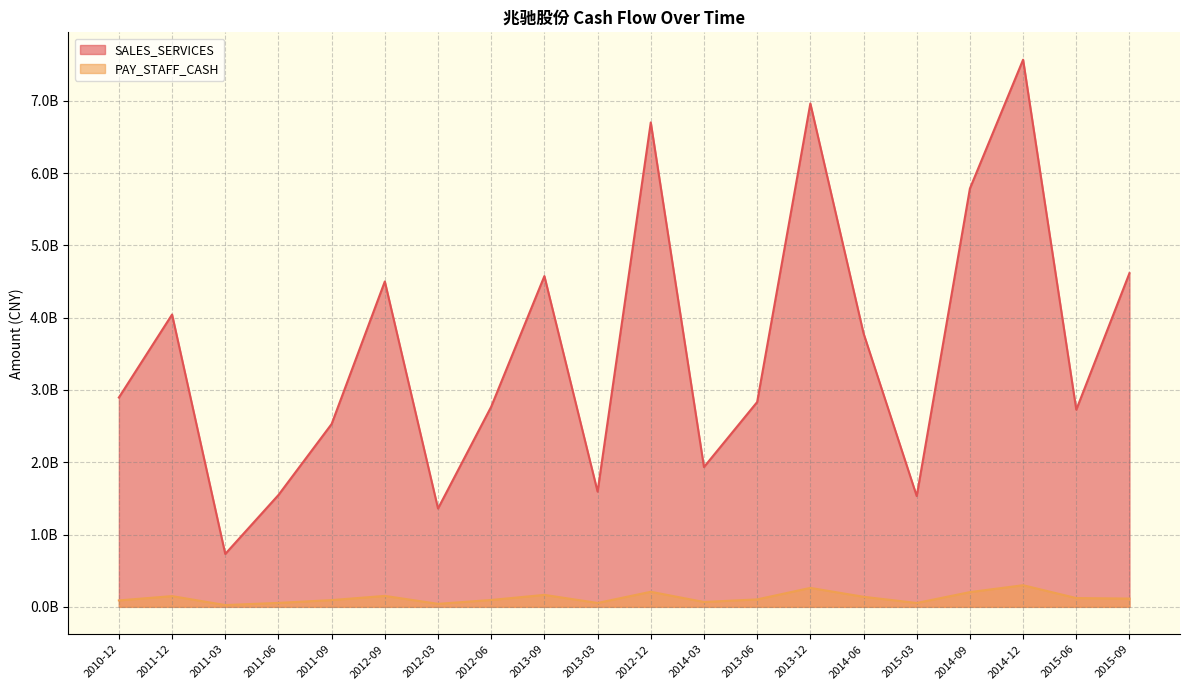

What is the total value across all series at 2012-03?

1401942968.0